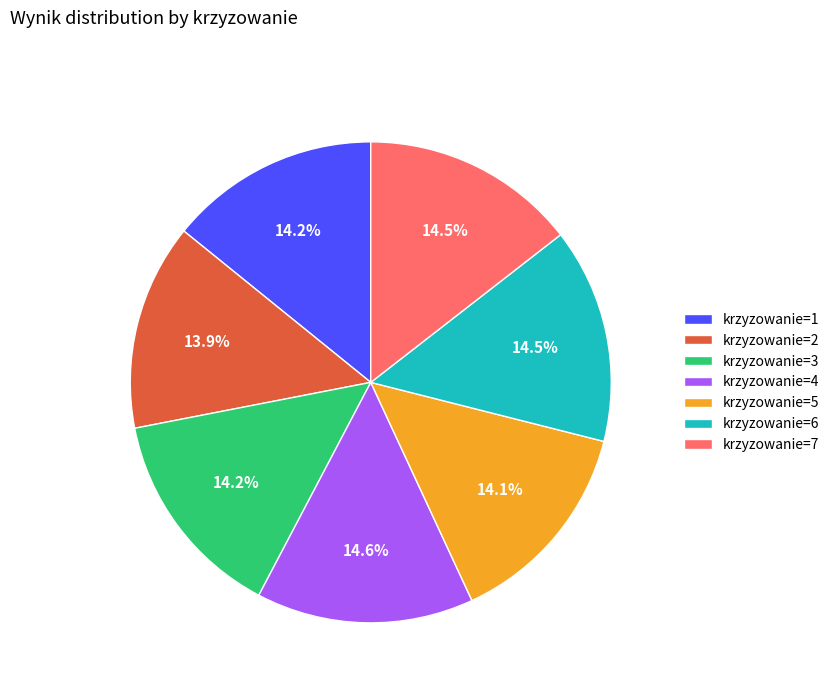

What is the ratio of the value at krzyzowanie=2 to the value at krzyzowanie=3?

1.0